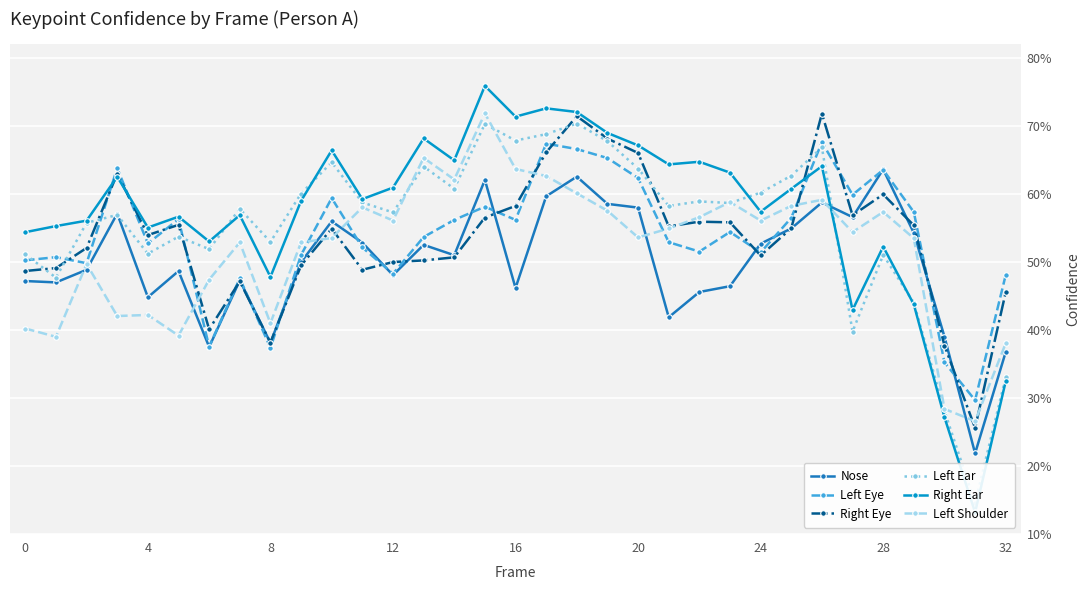

What is the difference between the second highest and second lowest values in the Left Eye series?

0.3